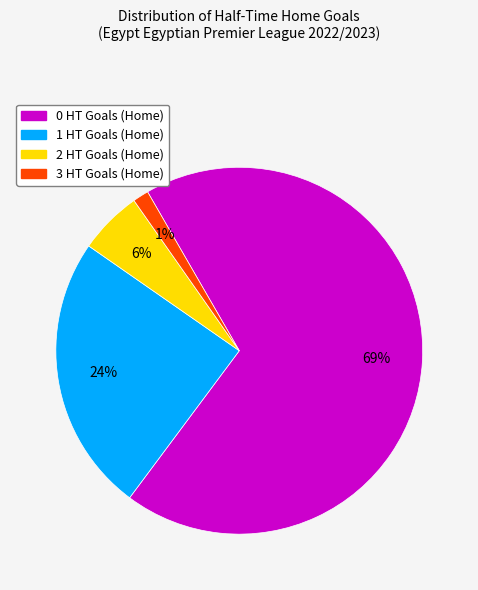

Is it true that 2 HT Goals (Home) is 6% of the pie?

True